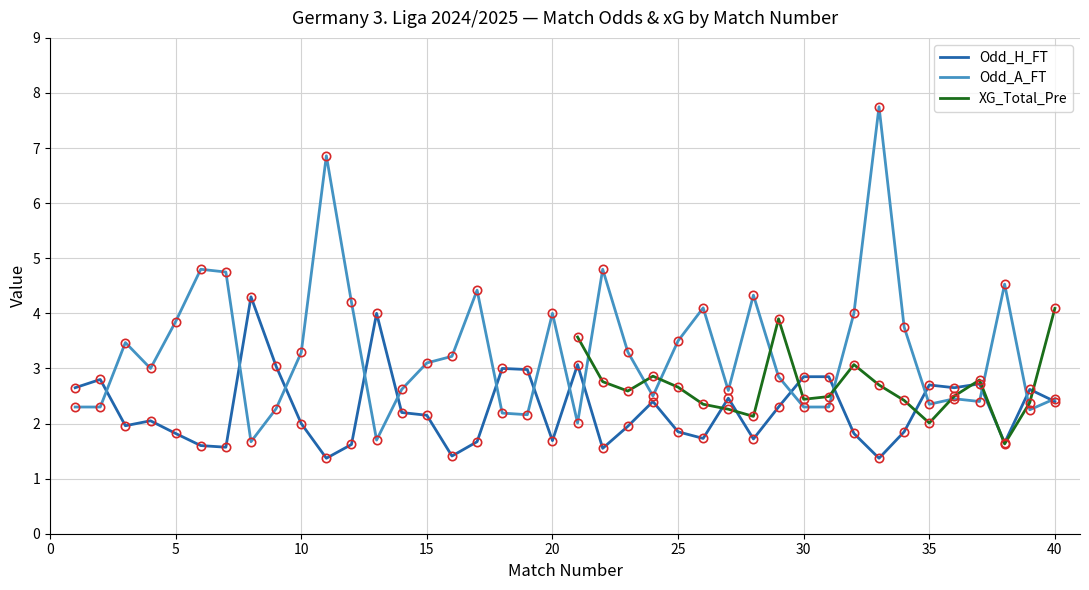

What is the lowest value of the Odd_A_FT series?

1.7